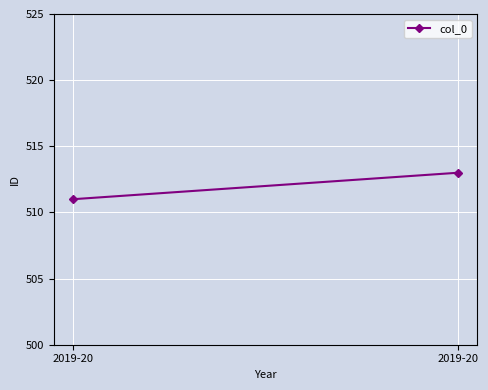

Read the value at 2019-20.

513